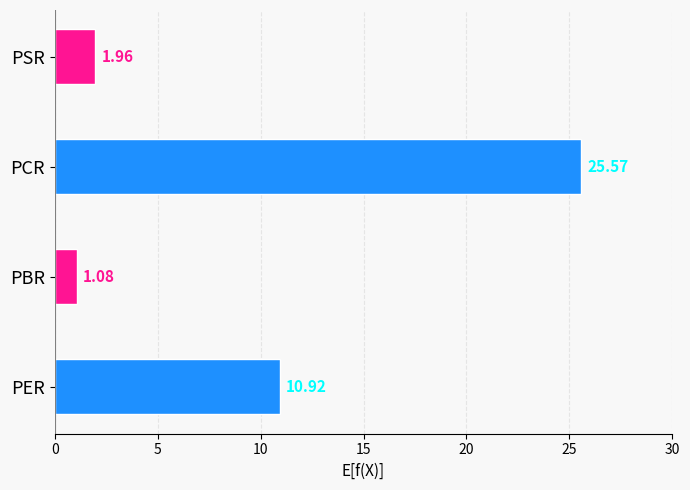

What is the difference between the values at PER and PBR?

9.8